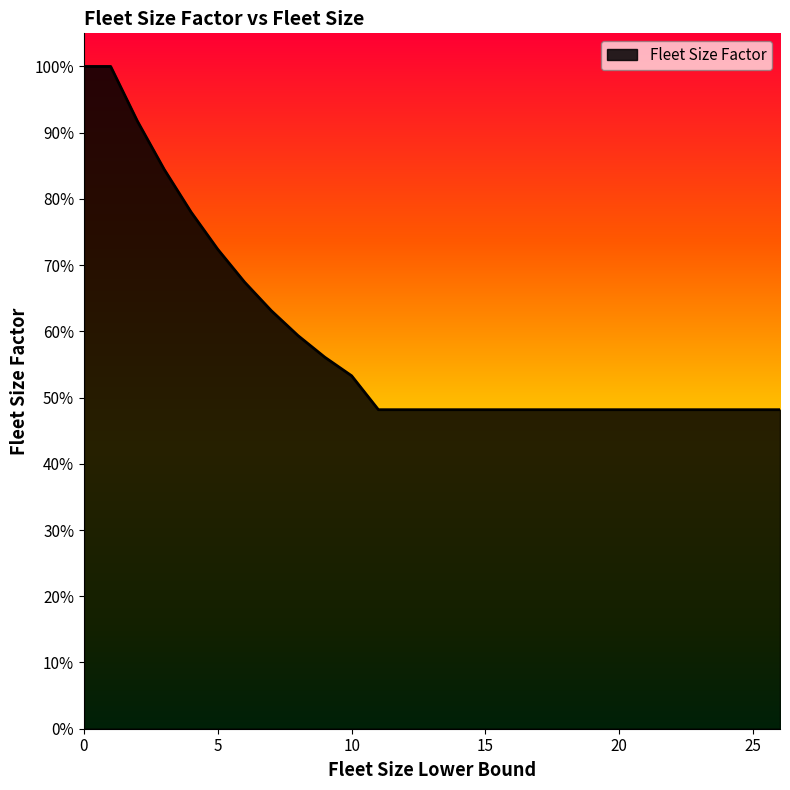

What is the value of the 3rd point from the left?

0.9